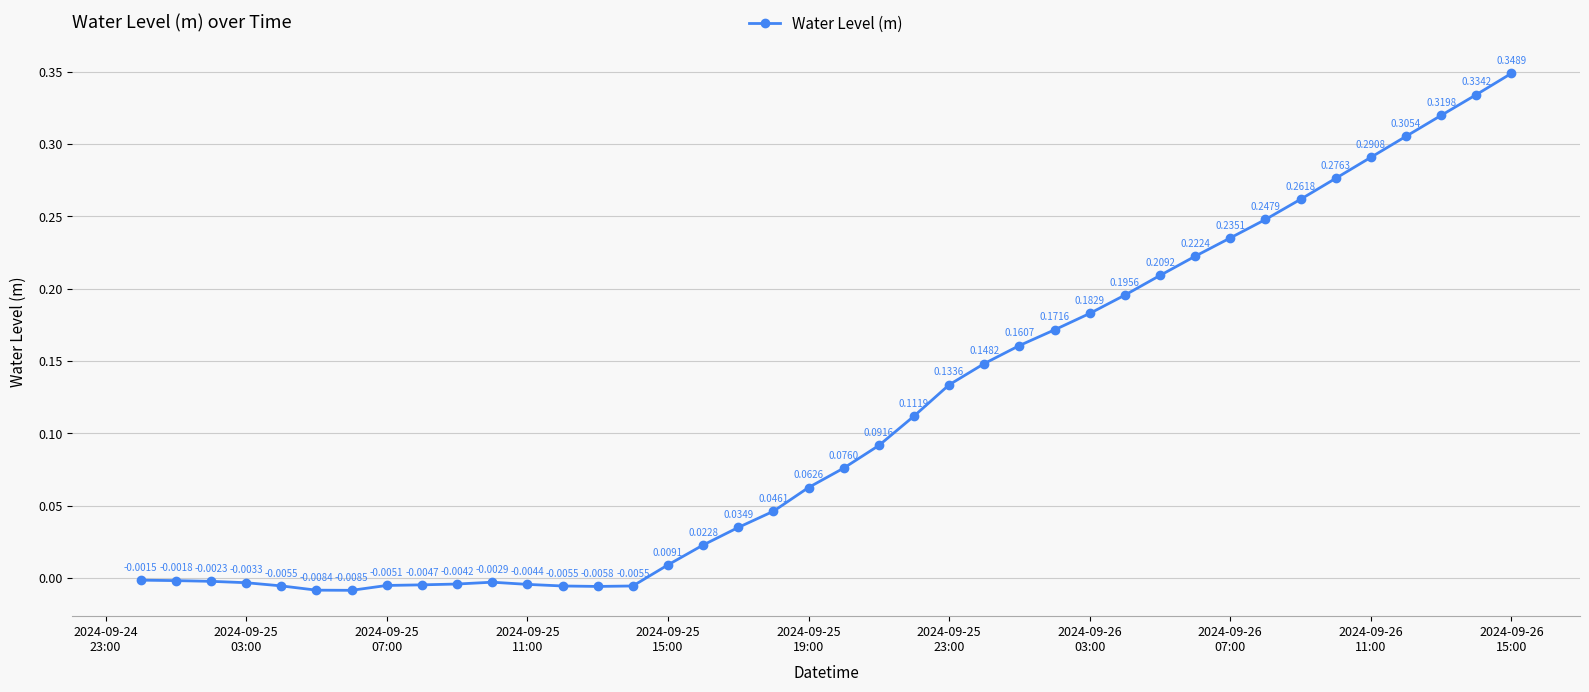

True or false: there are more than 2 points higher than both neighbors.

False